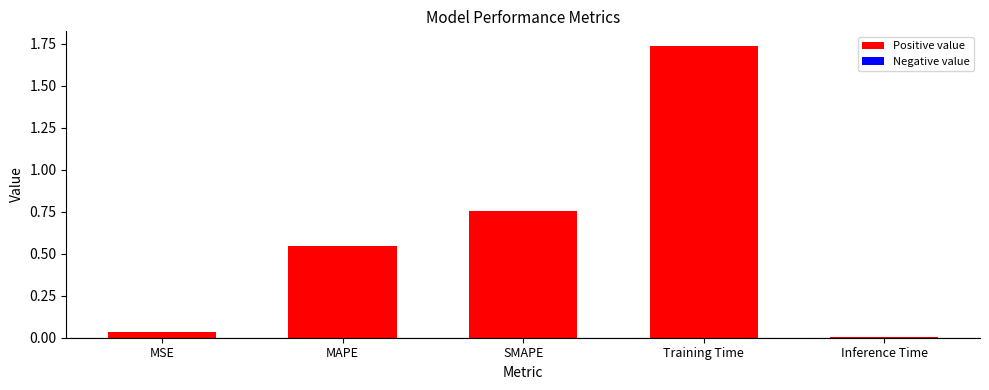

Are the bars grouped side by side (vs. stacked)?

No